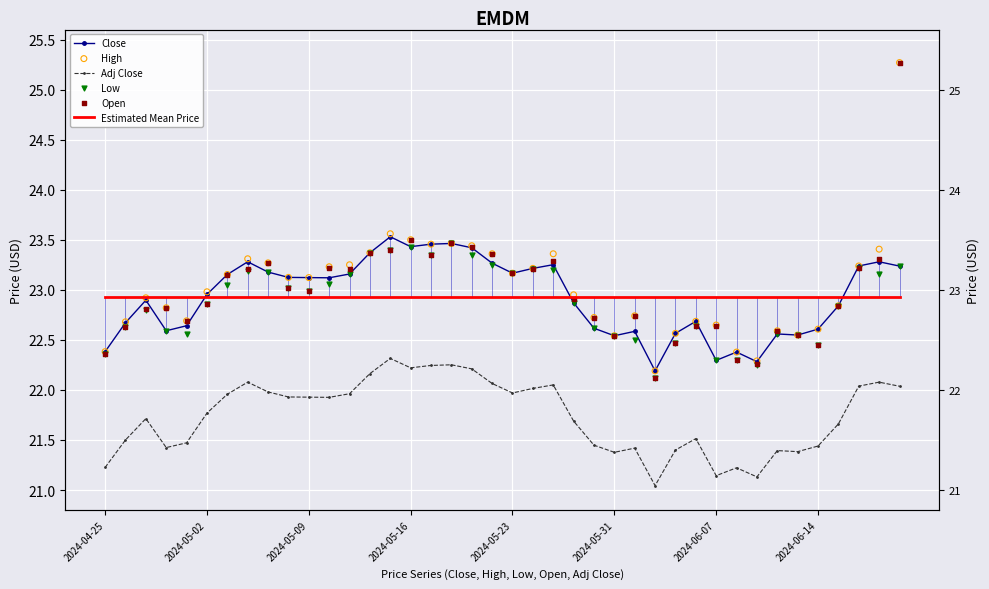

Is the value of High at 14 greater than the value of Low at 30?

Yes